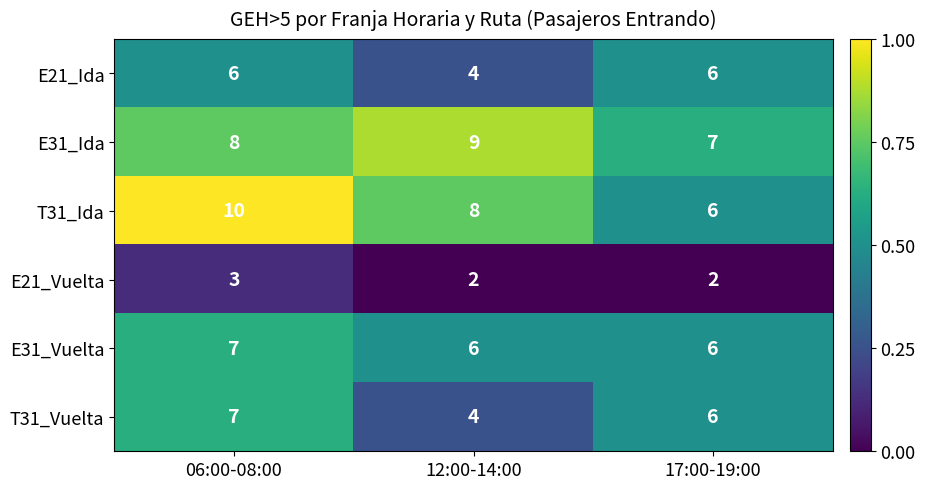

Reading left to right, what are all the values shown in this chart?

E21_Ida: 6	4	6
E31_Ida: 8	9	7
T31_Ida: 10	8	6
E21_Vuelta: 3	2	2
E31_Vuelta: 7	6	6
T31_Vuelta: 7	4	6